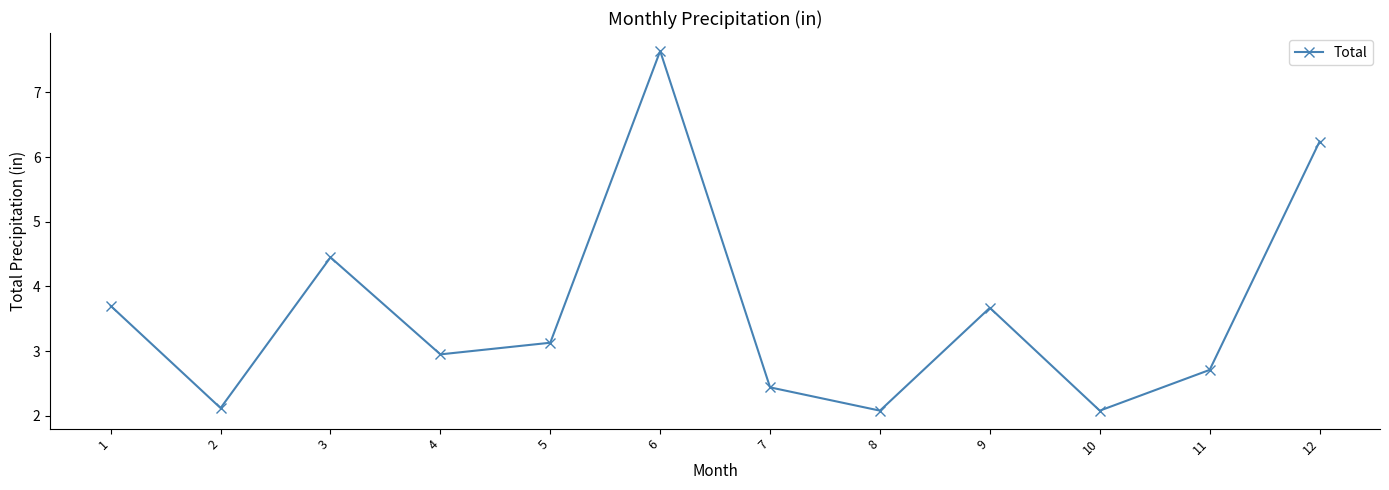

At which label does the data first exceed 3?

1